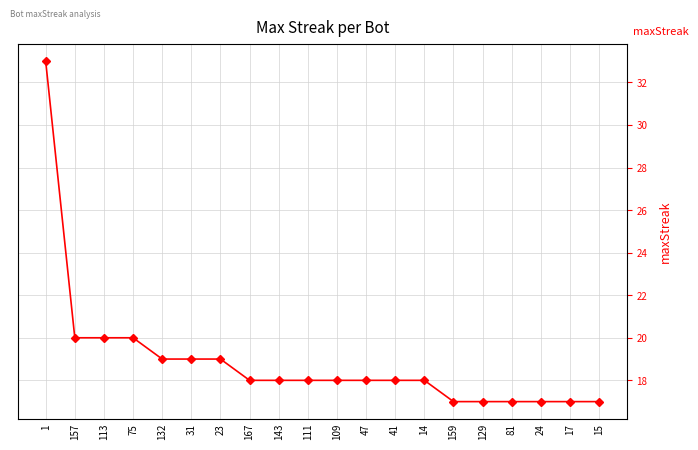

True or false: the data shows 18 at 47.

True